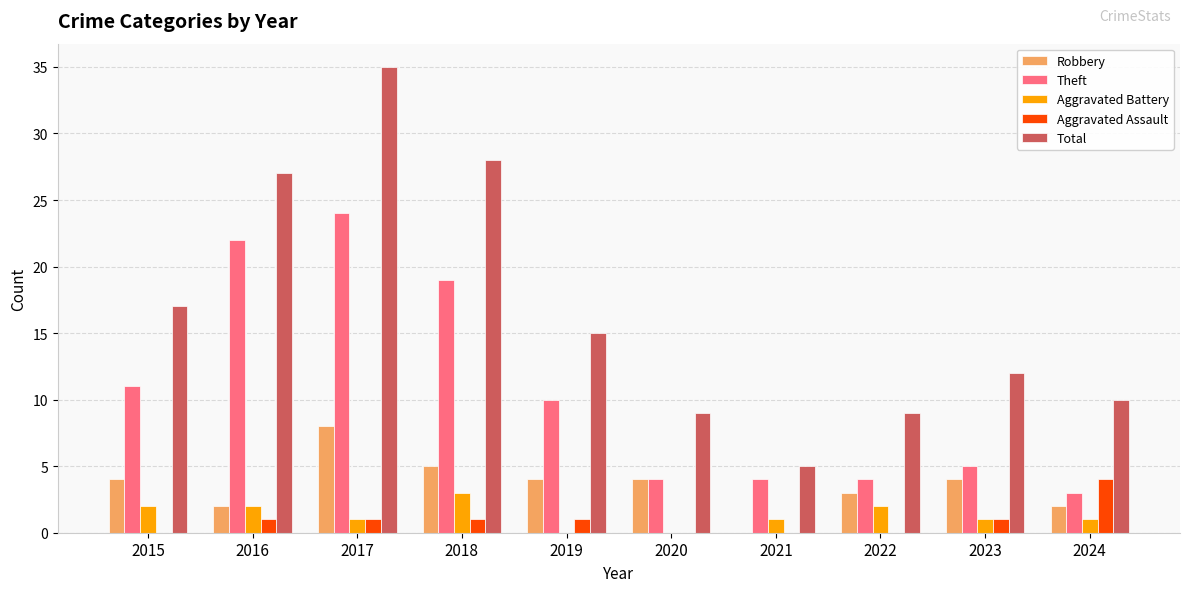

What is the sum of all Aggravated Battery values?

13